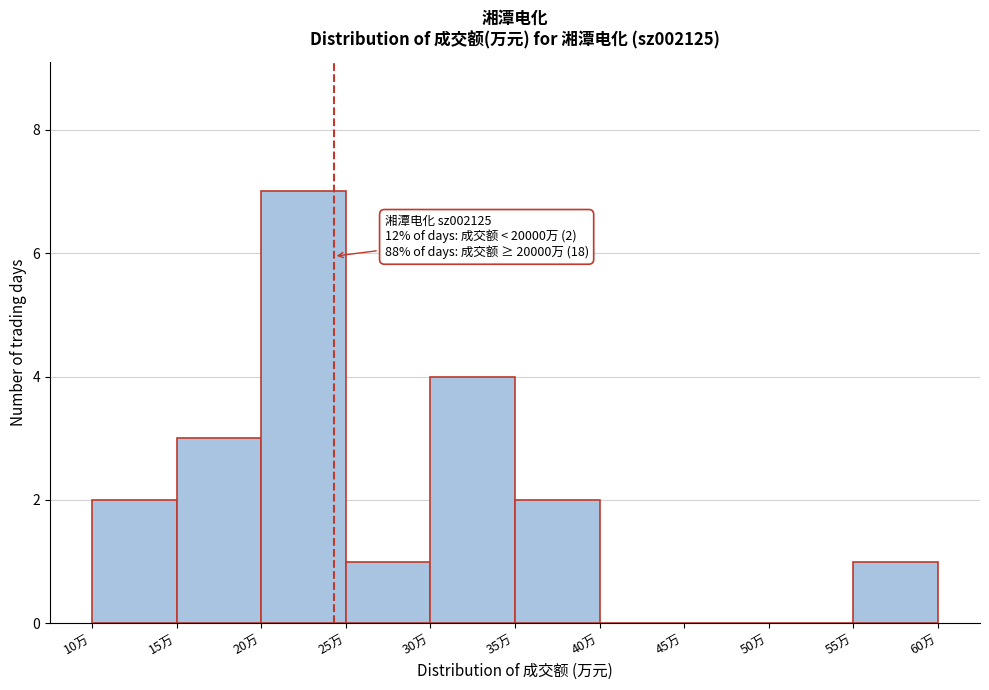

Reading left to right, what are all the values shown in this chart?

10万=2	15万=3	20万=7	25万=1	30万=4	35万=2	40万=0	45万=0	50万=0	55万=1